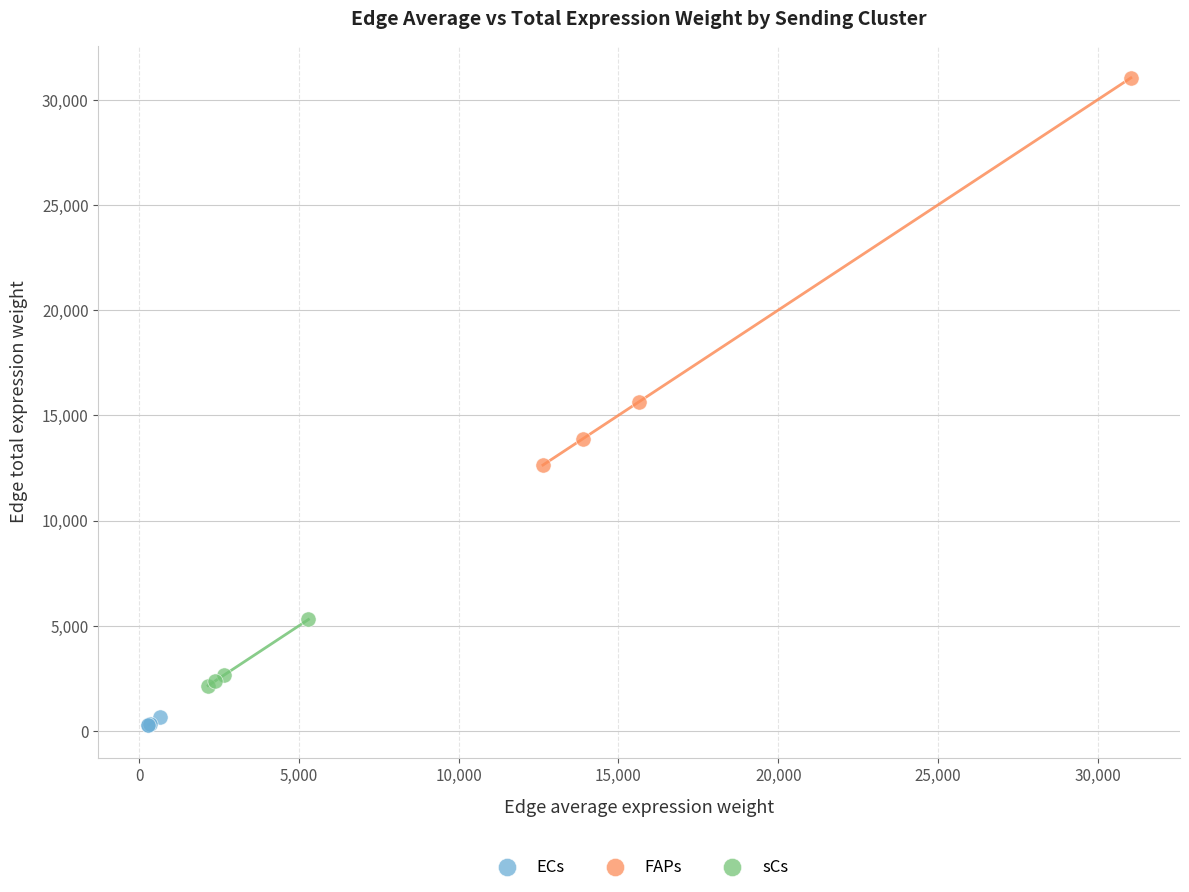

Which series contains the lowest Y value?

ECs